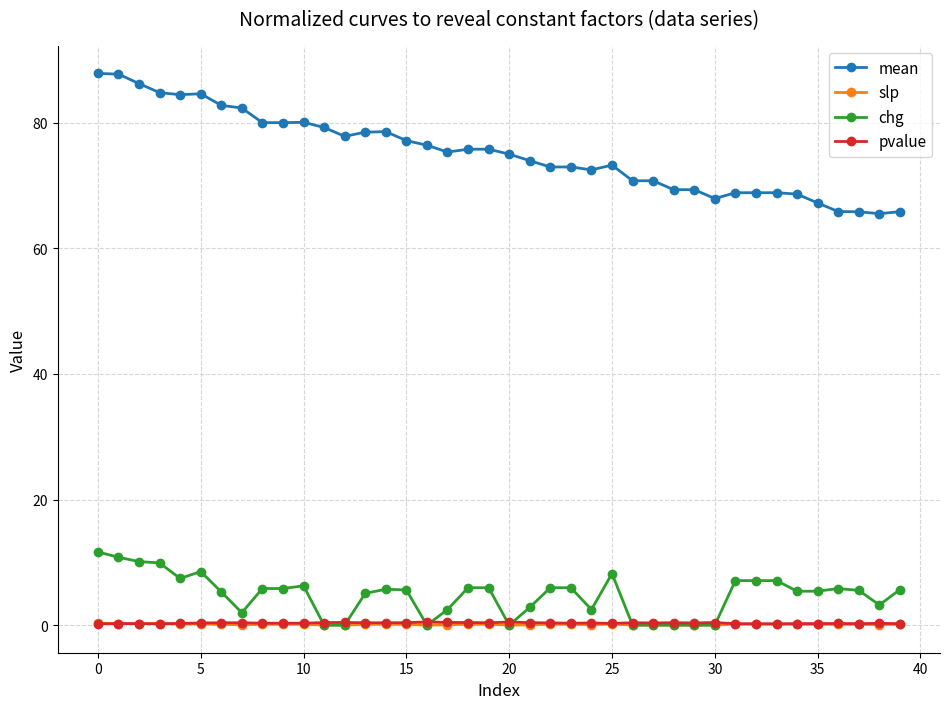

True or false: chg has more than 2 points higher than both neighbors.

True